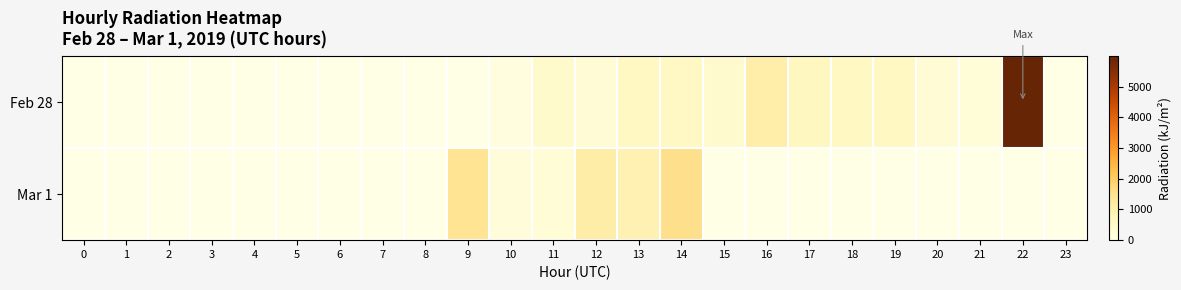

What is the total value across all series at 9?

1452.5